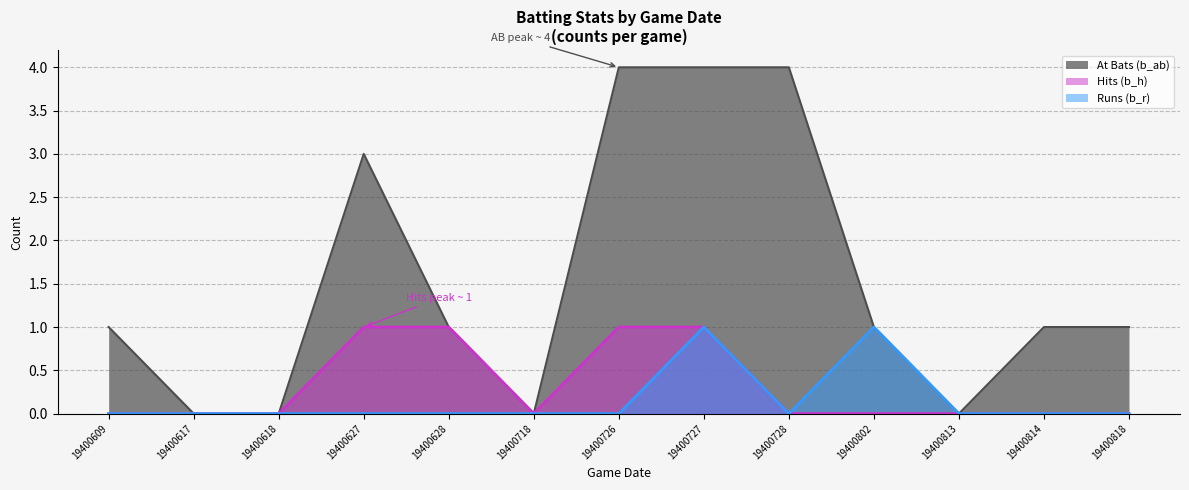

Which label corresponds to the largest value in the chart?

19400726